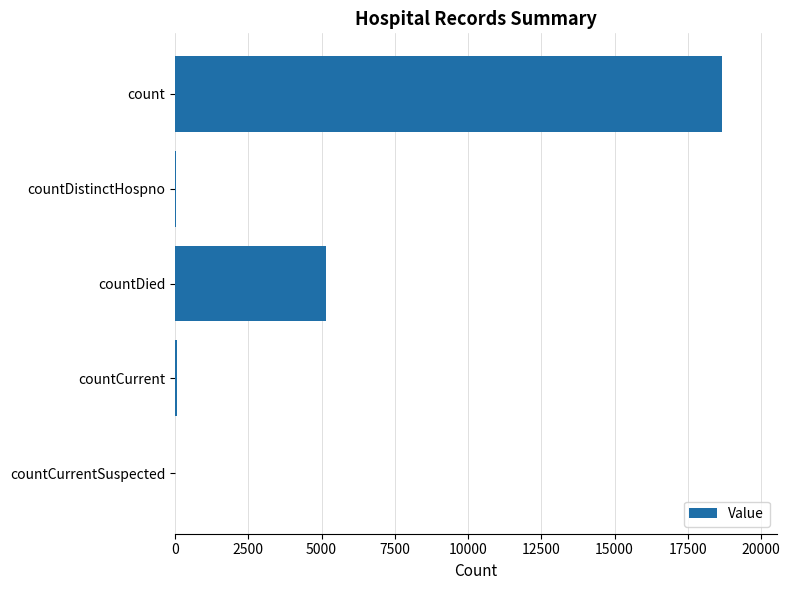

The value at count is 18666. True or false?

True